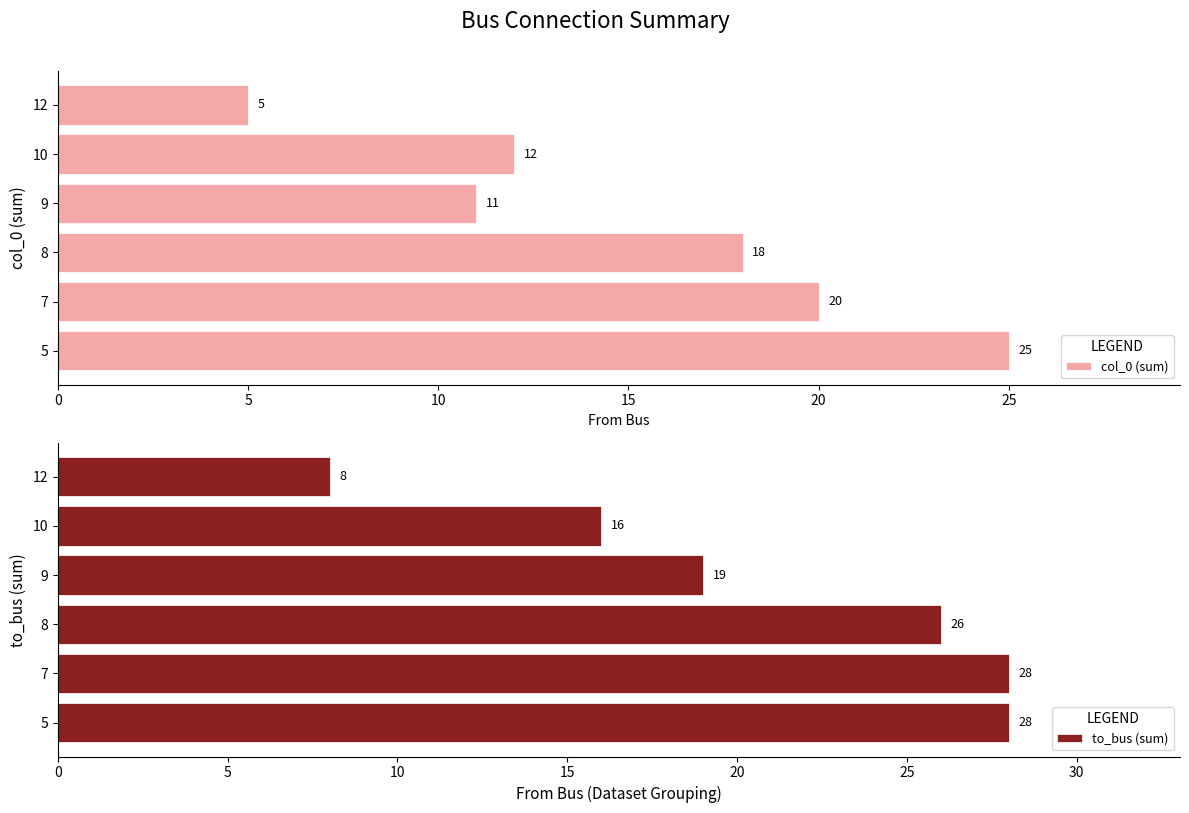

True or false: col_0 (sum) has a value of 12 at 10.

True